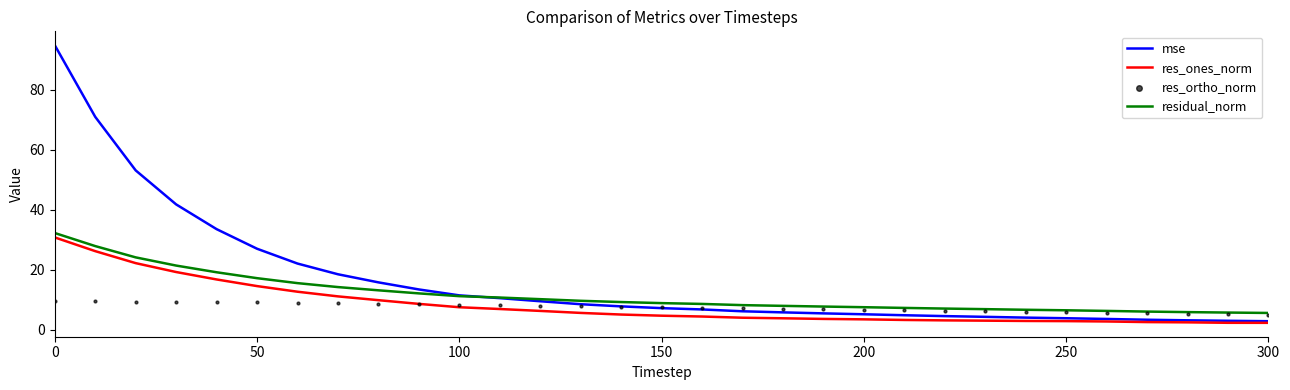

Which series reaches the minimum Y coordinate?

res_ones_norm